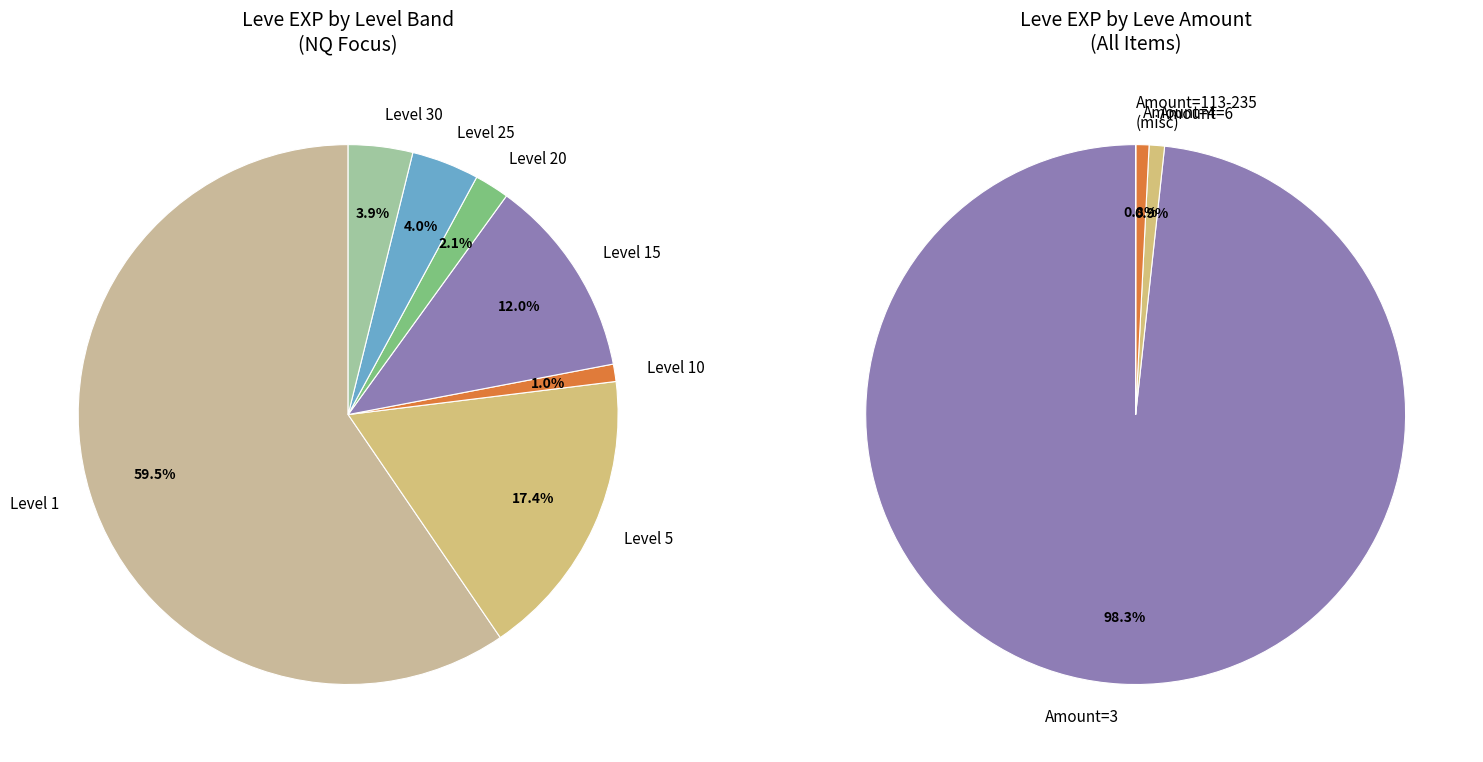

Which category has the biggest portion of the pie?

3